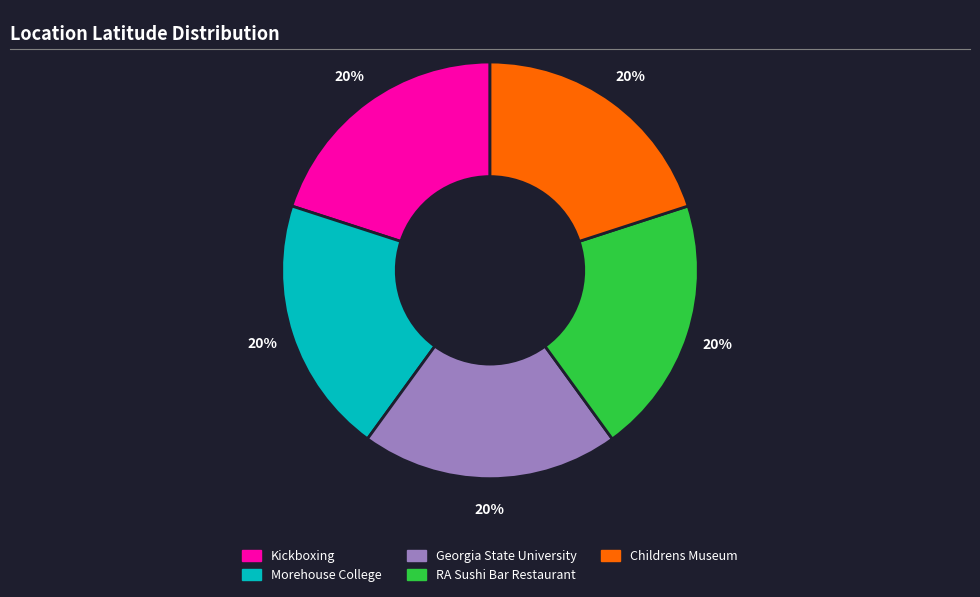

Is the sum of Kickboxing and Georgia State University greater than half?

No